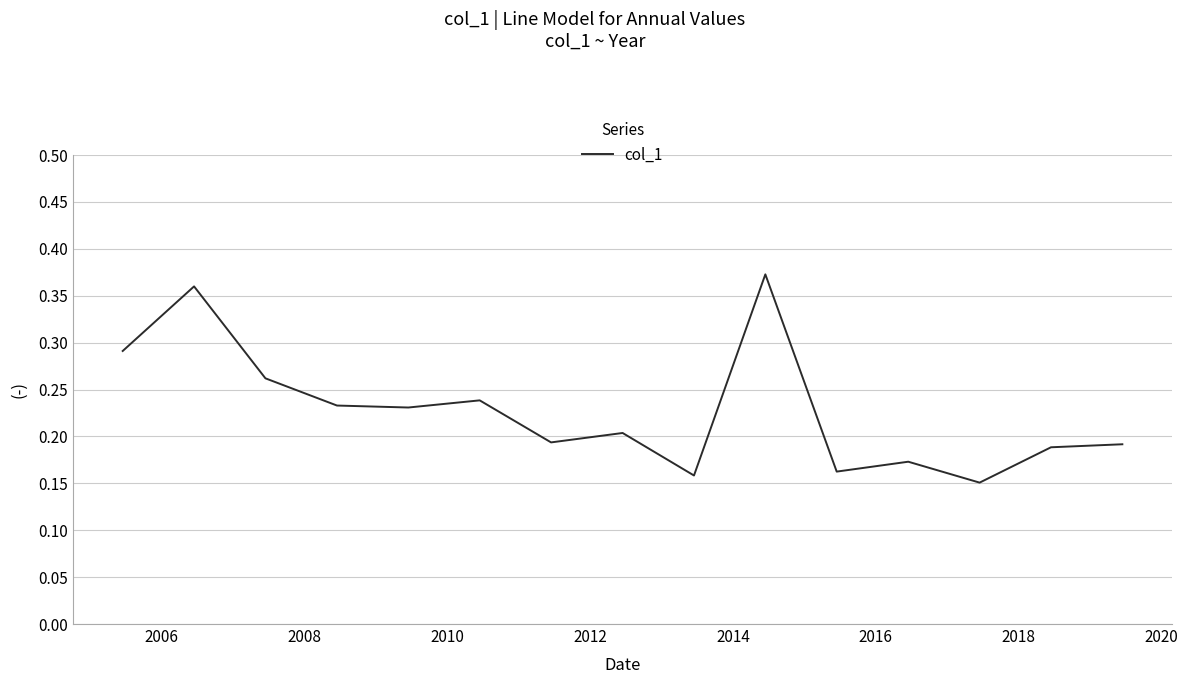

How many interior local valleys (lower than both neighbors) does the data have?

5